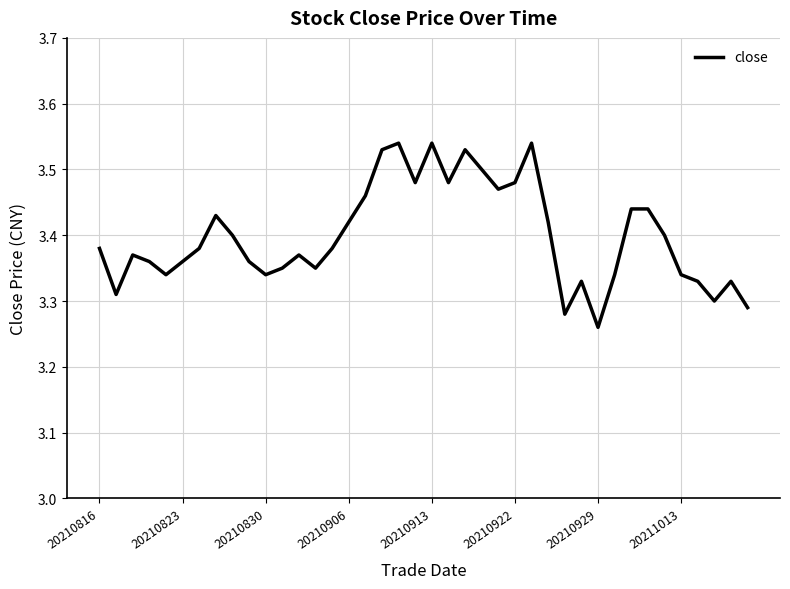

Count the values in the range 3 to 4.

40